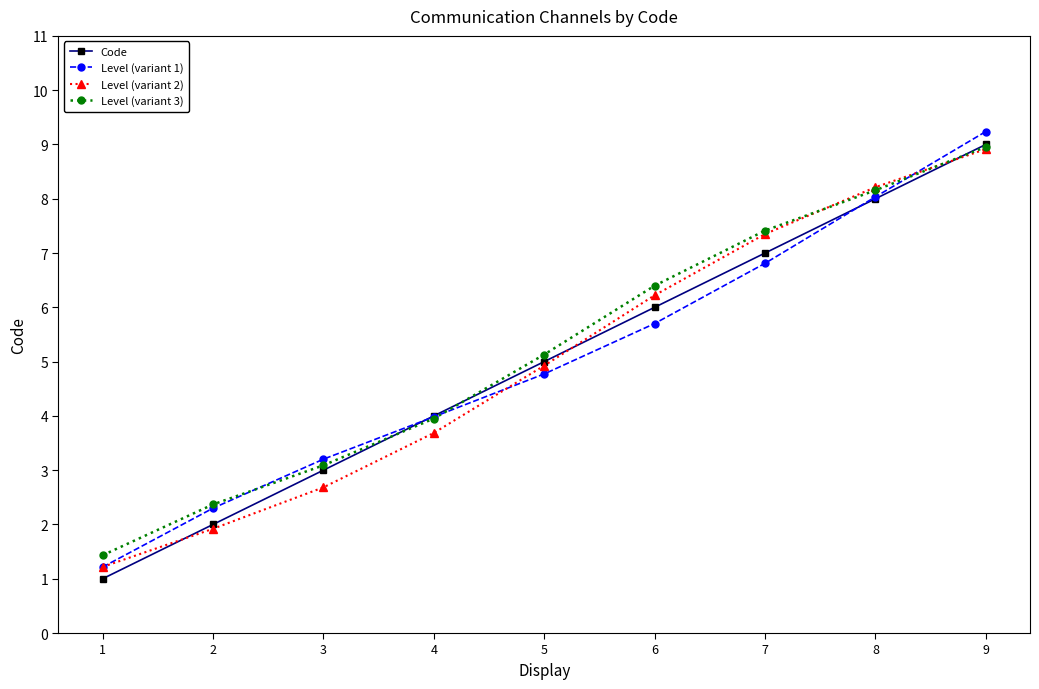

True or false: Level (variant 2) and Level (variant 1) cross at least once.

True